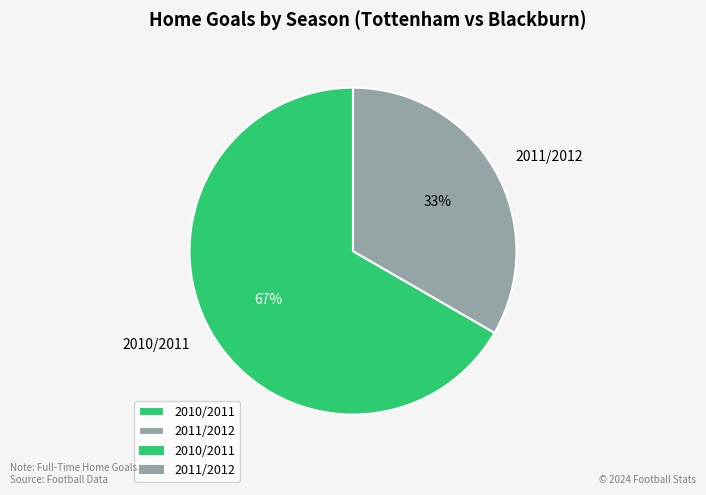

Which category has the biggest portion of the pie?

2010/2011